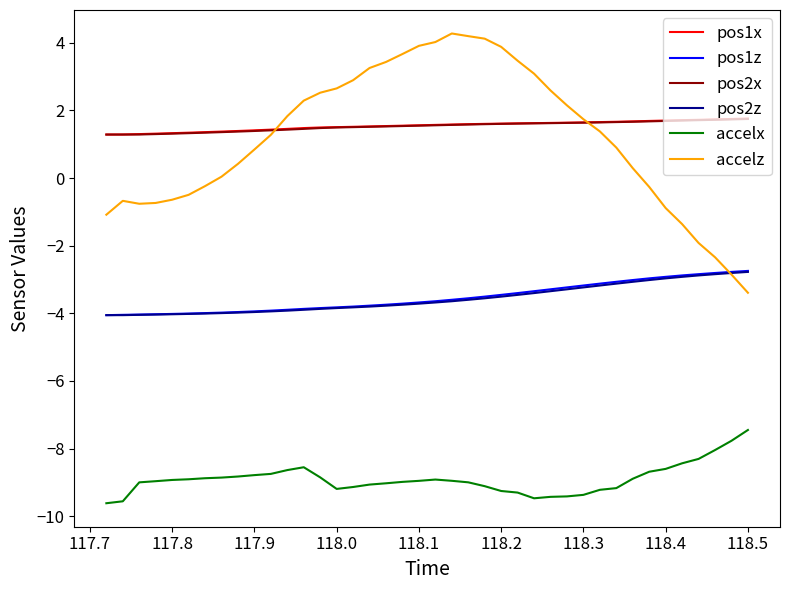

True or false: pos2z and accelx cross at least once.

False